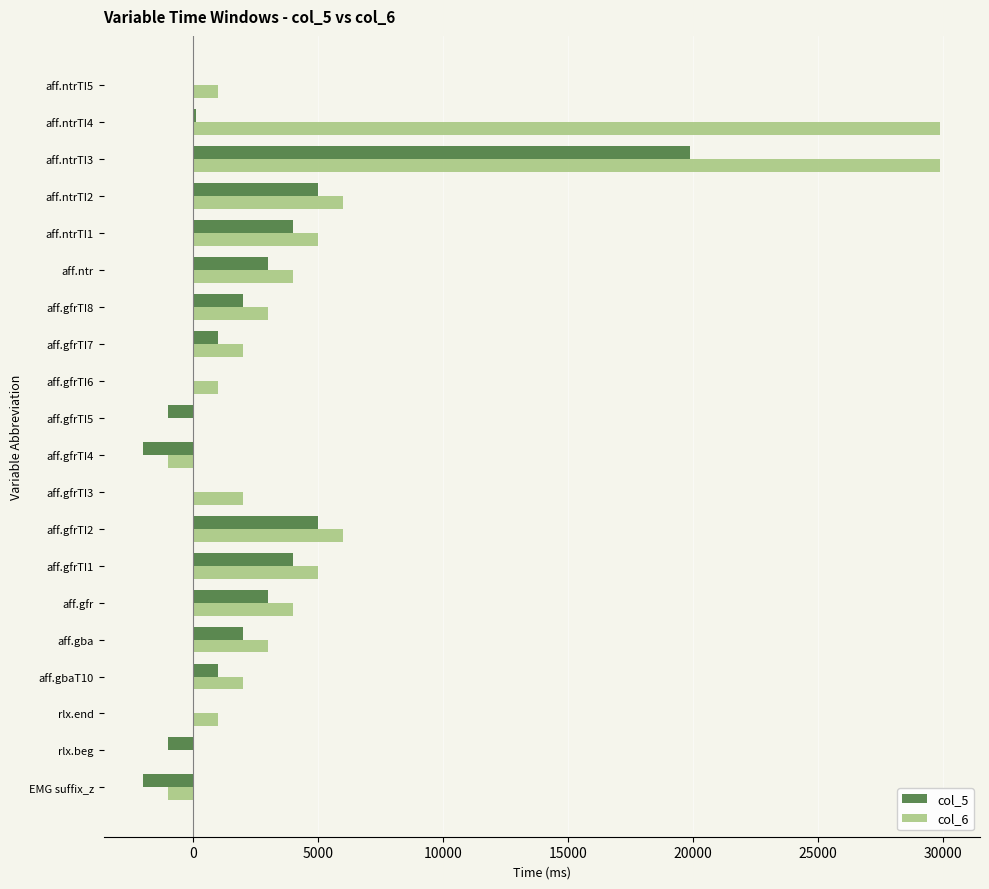

Which series has the largest total across all categories?

col_6